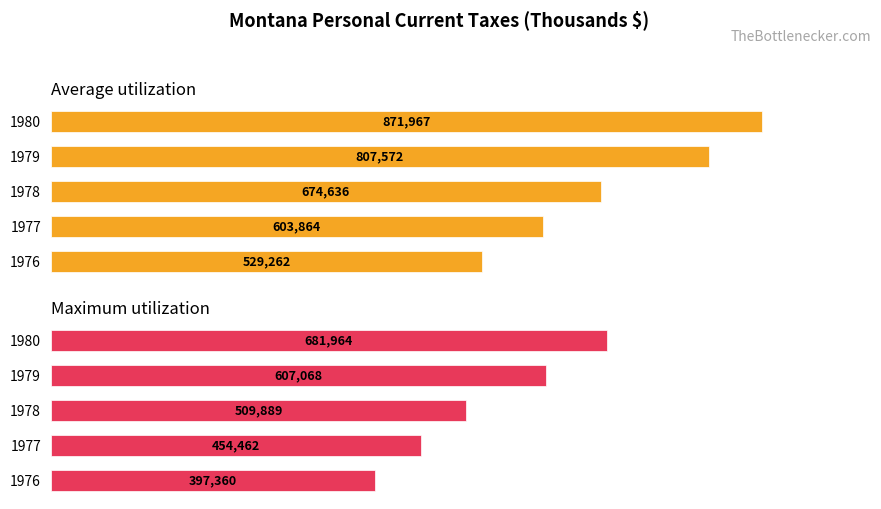

What is the difference between the second highest and second lowest values in the Maximum utilization series?

152606